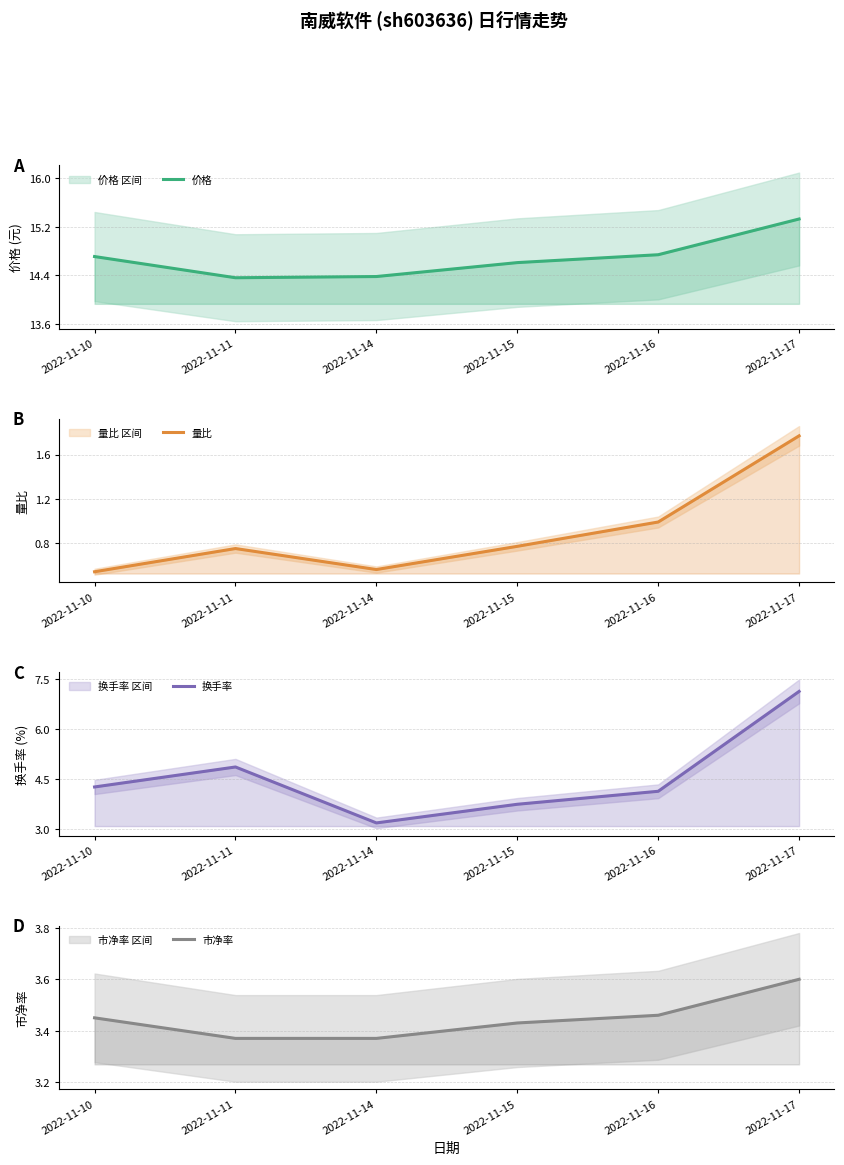

What is the spread (max minus min) of values at 2022-11-17?

13.6